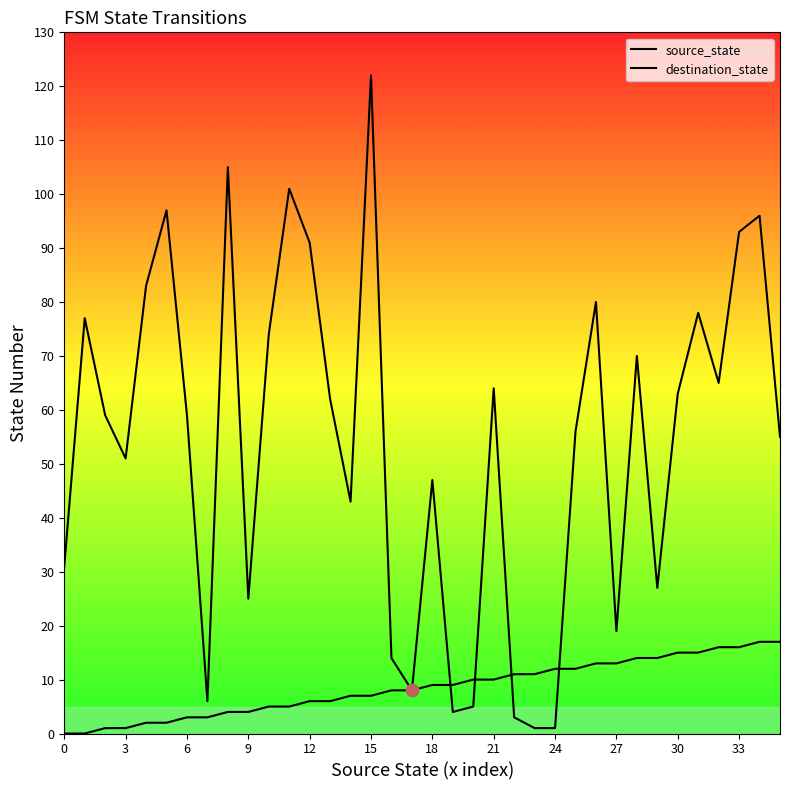

What are all the series names shown in the legend?

source_state, destination_state